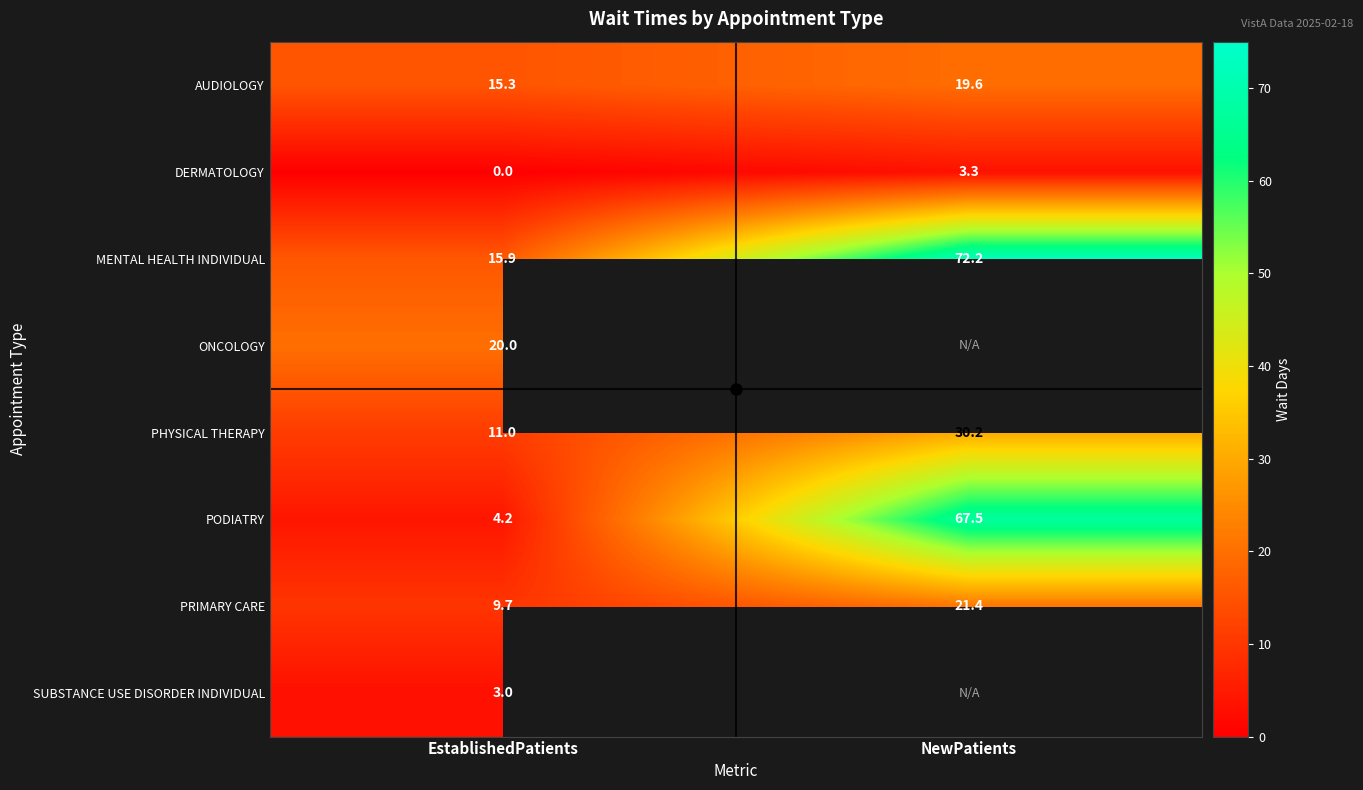

Is it true that PHYSICAL THERAPY equals 6.7 at NewPatients?

False